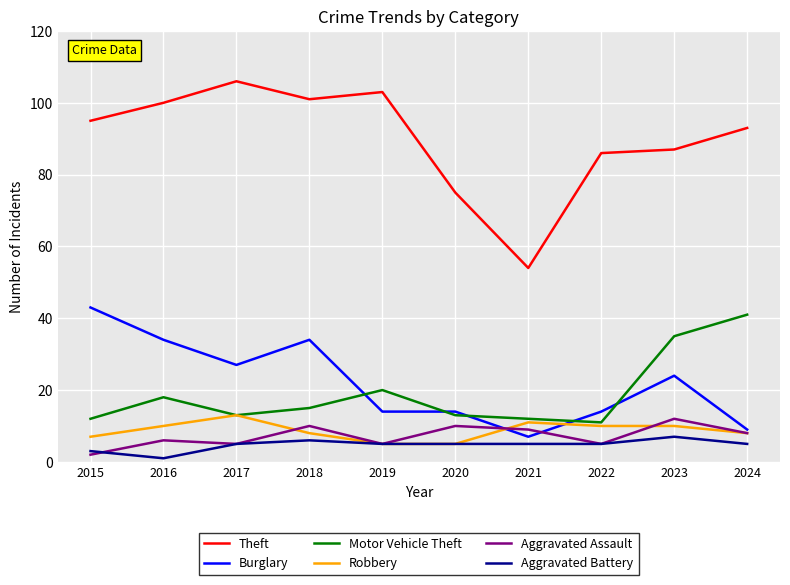

What value does the Burglary series have at 2020?

14